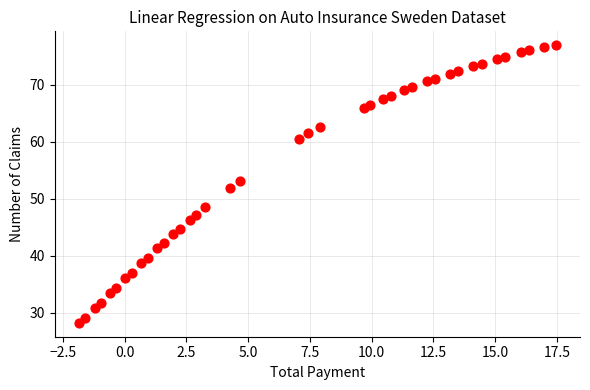

What is the range of X values (max minus min)?

19.3